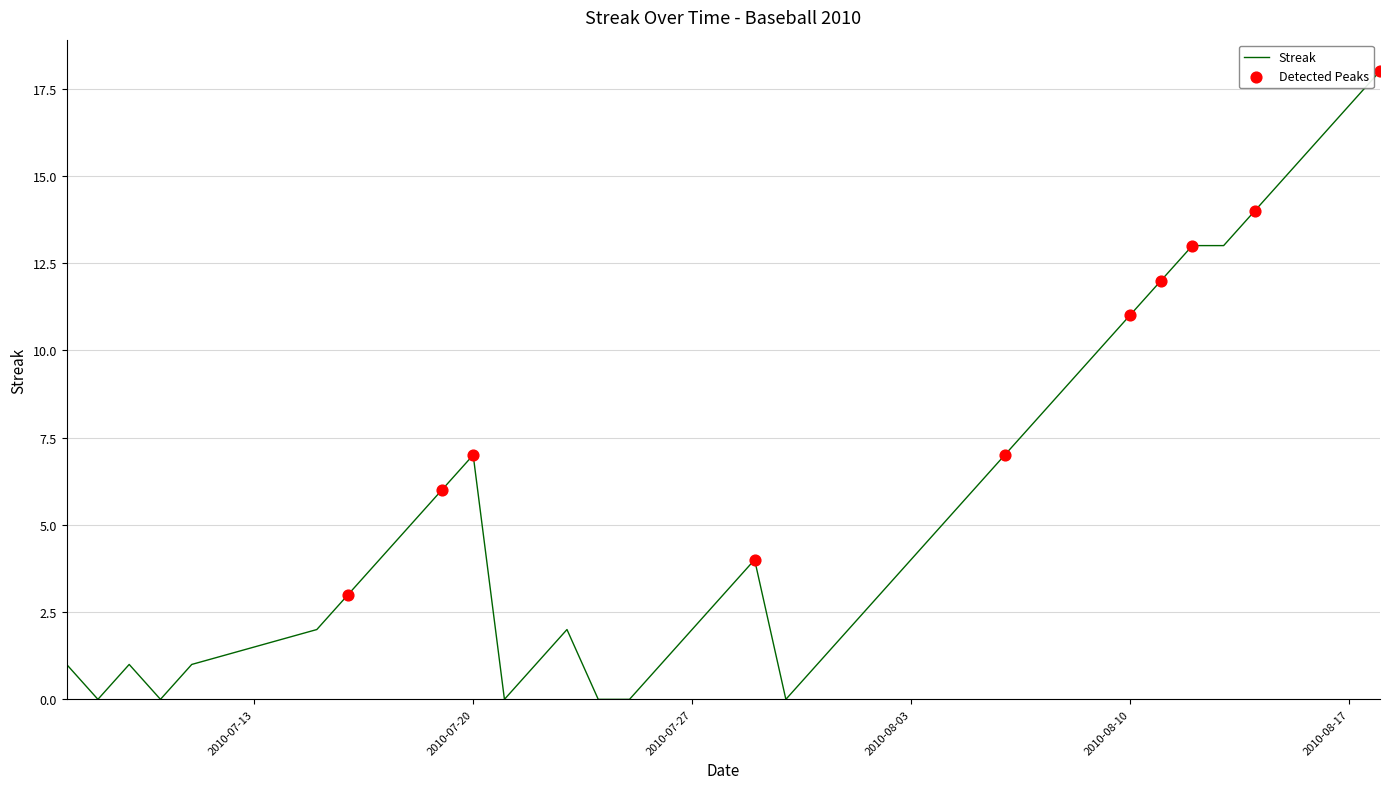

What is the difference between the maximum and minimum values?

18